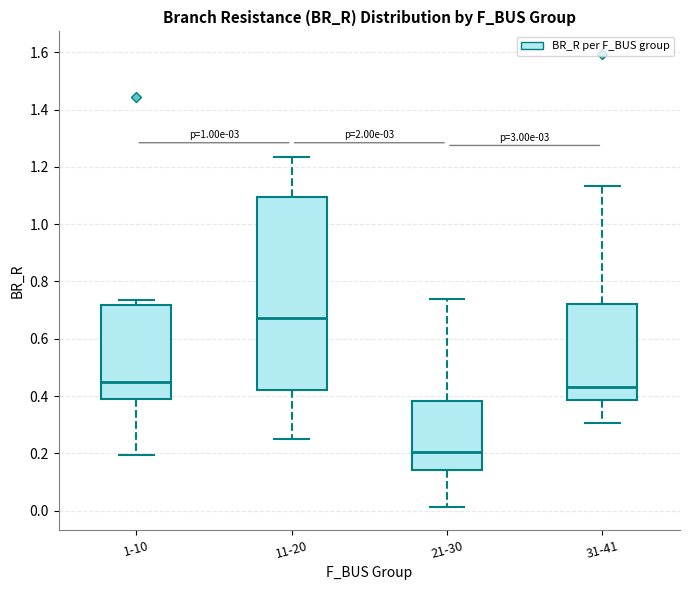

Which box is the tallest, from its lower edge to its upper edge?

11-20